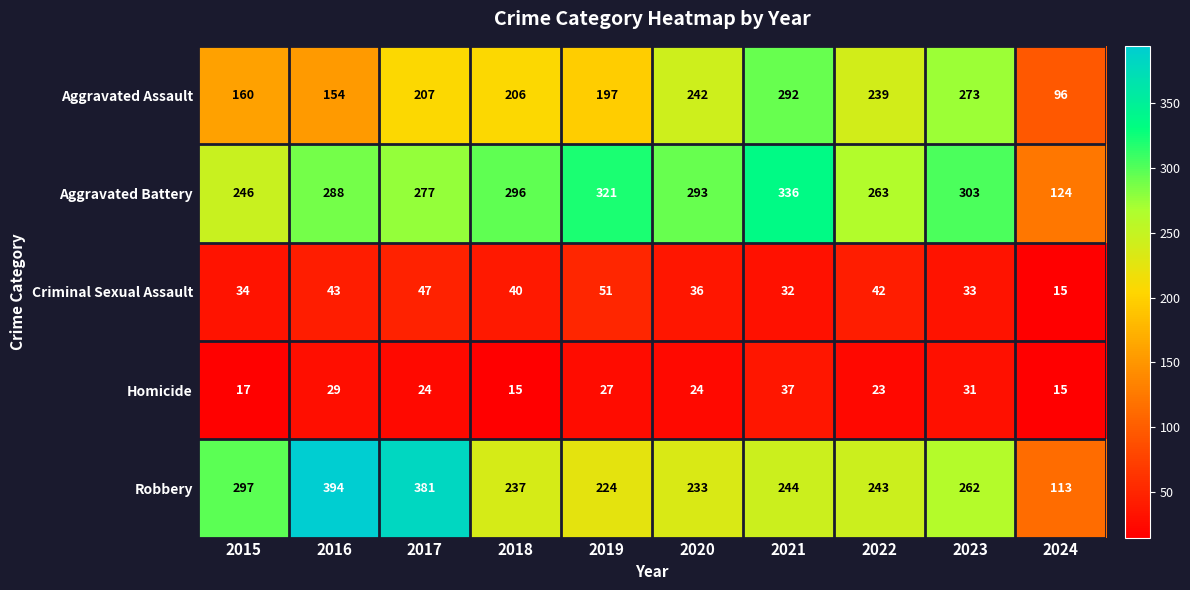

Which series has the largest total across all categories?

Aggravated Battery